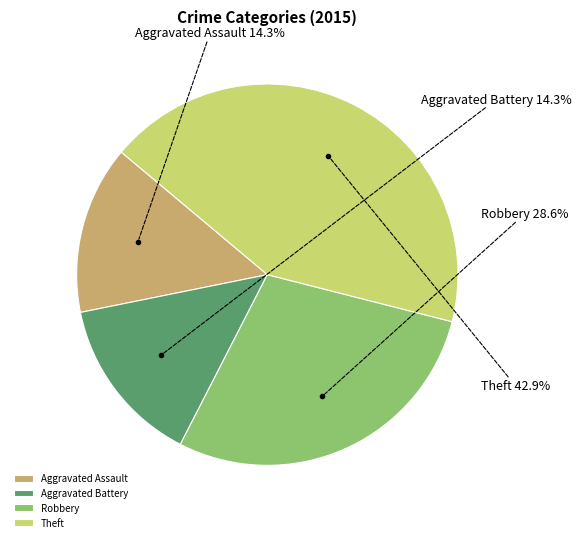

What is the largest slice in the pie chart?

Theft